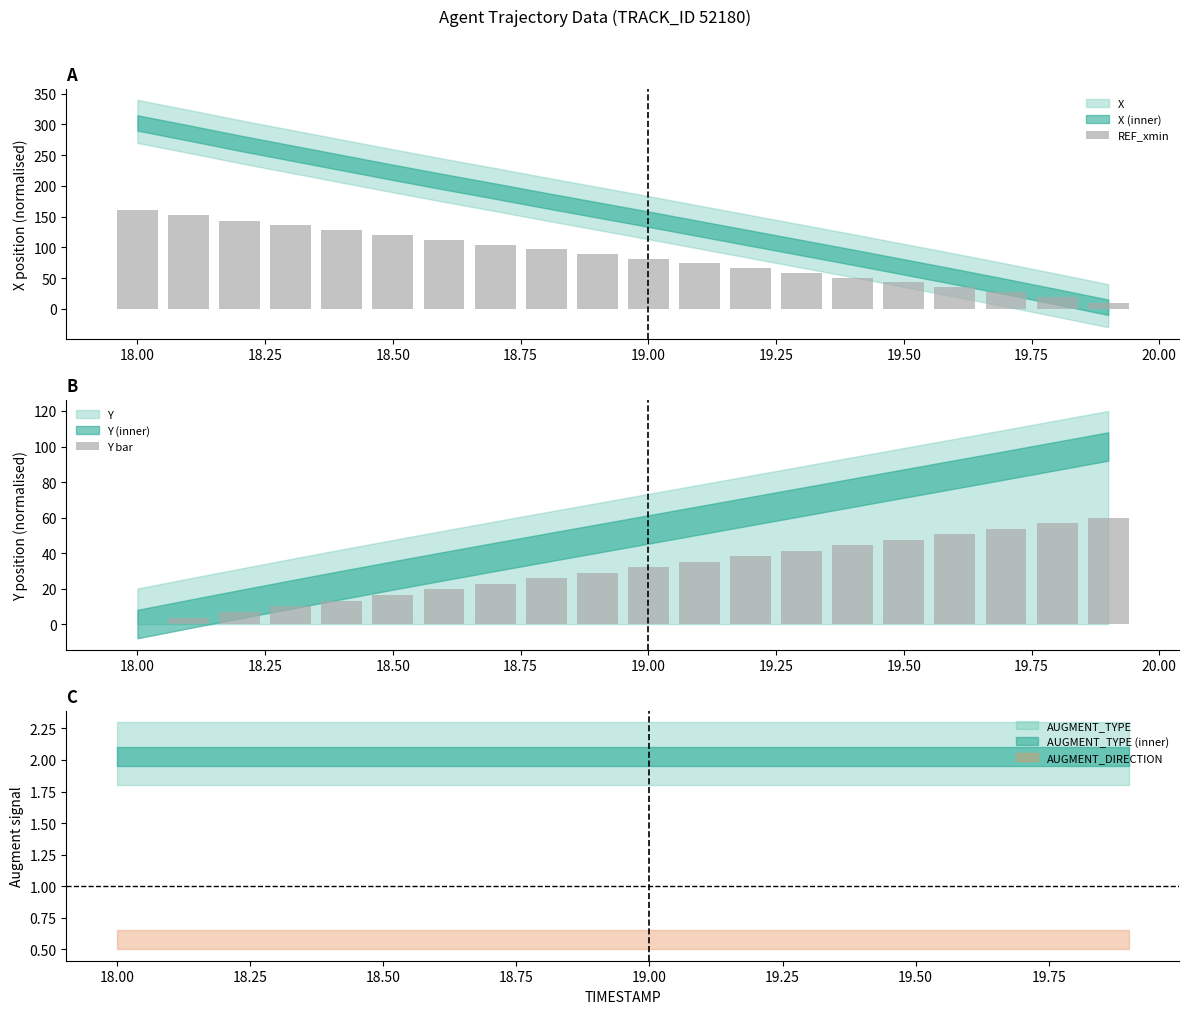

What is the sum of all REF_xmin values?

1705.5